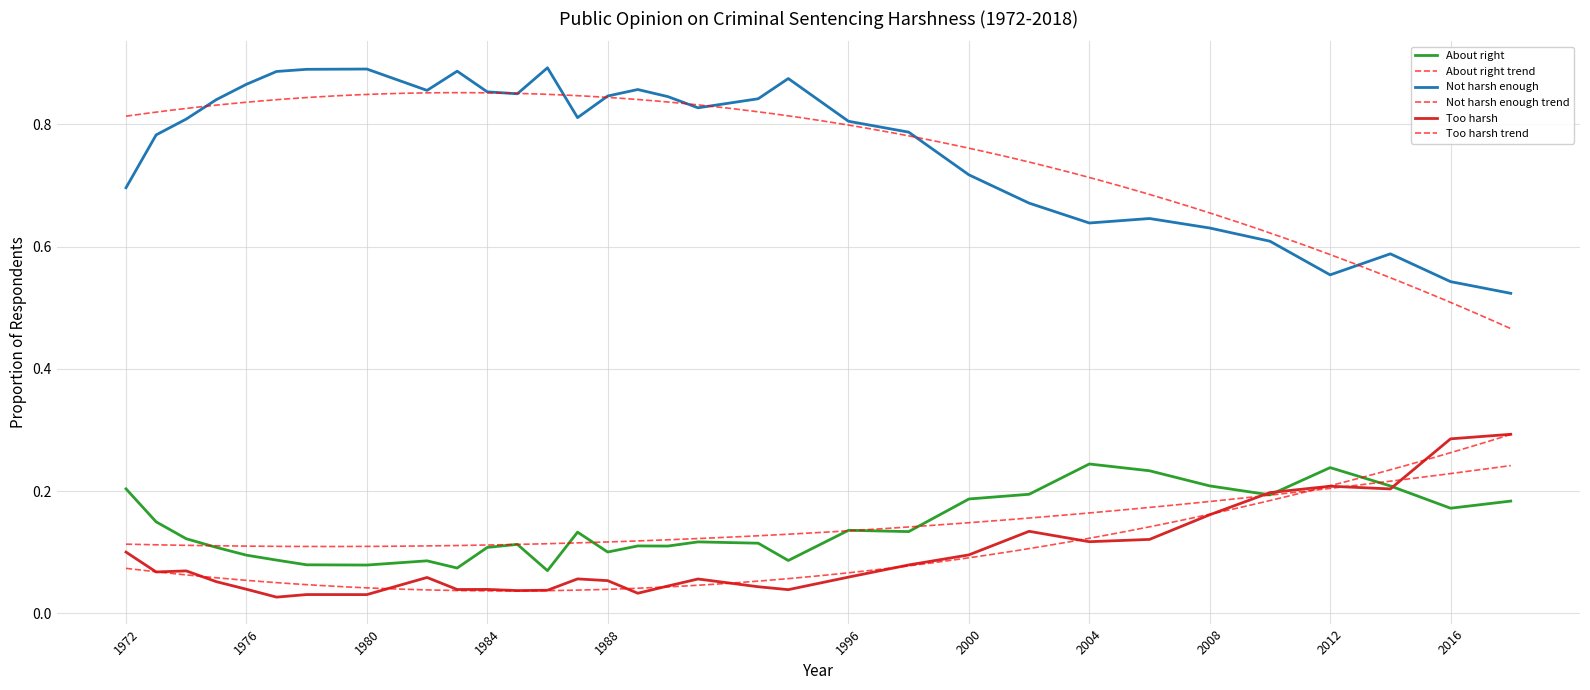

Count the About right values in the range 0 to 1.

32